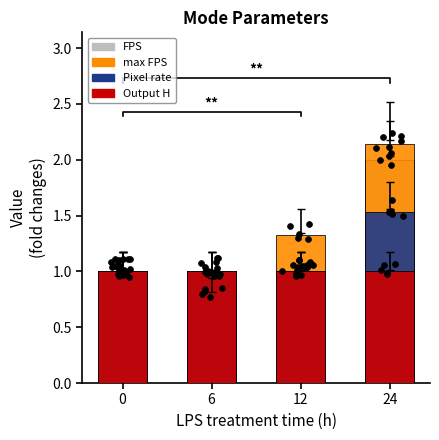

Is the value of Pixel rate at 6 greater than the value of Output H at 6?

No